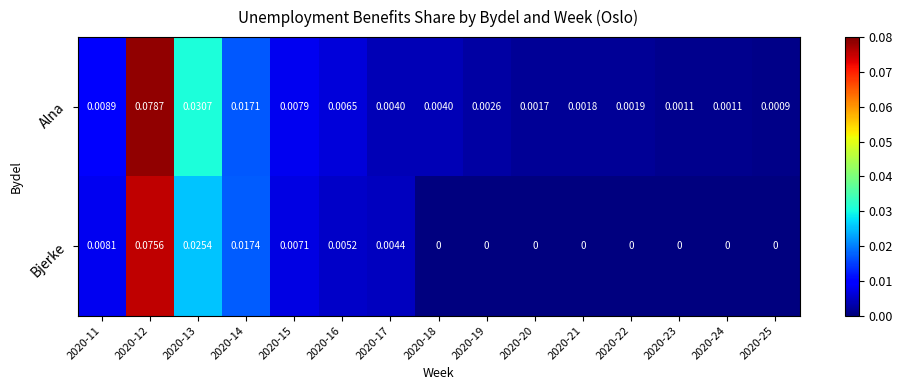

Which category has the highest value across all series?

2020-12